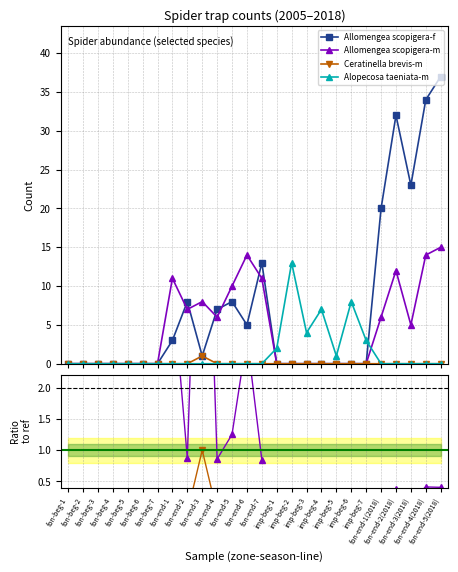

Rank the series at fon-beg-6 from lowest to highest value.

Allomengea scopigera-f, Allomengea scopigera-m, Ceratinella brevis-m, Alopecosa taeniata-m